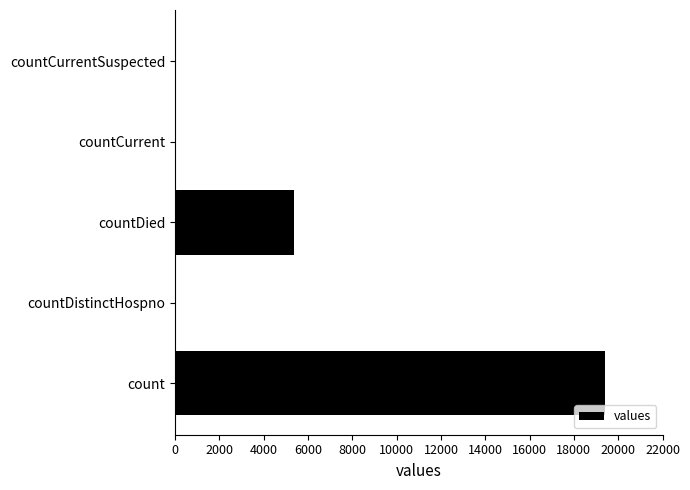

What is the sum of all values?

24875